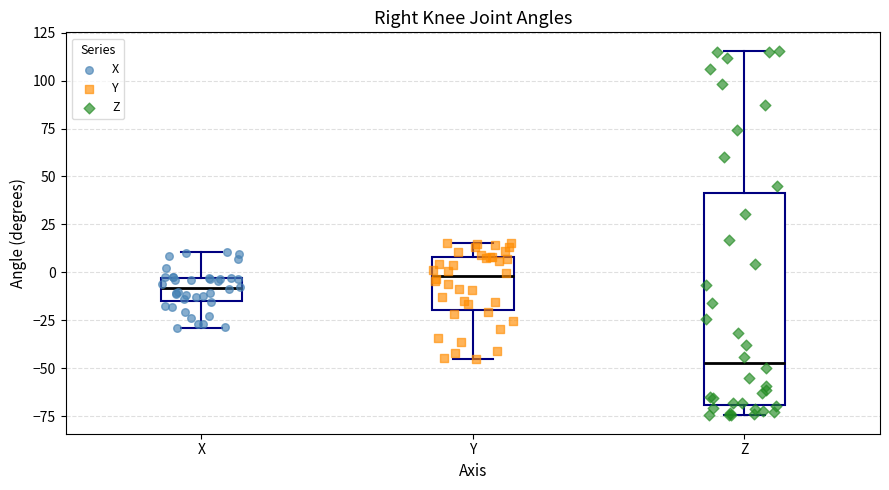

Where is the lower edge of the box for Z on the y-axis? The values are not printed on the chart, so give them approximately, as read against the axis.

-70